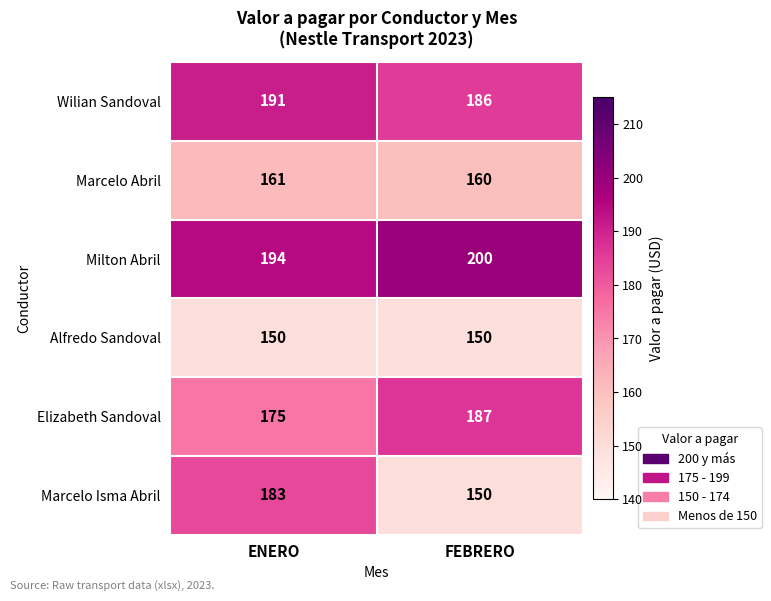

Is it true that Elizabeth Sandoval equals 54 at FEBRERO?

False